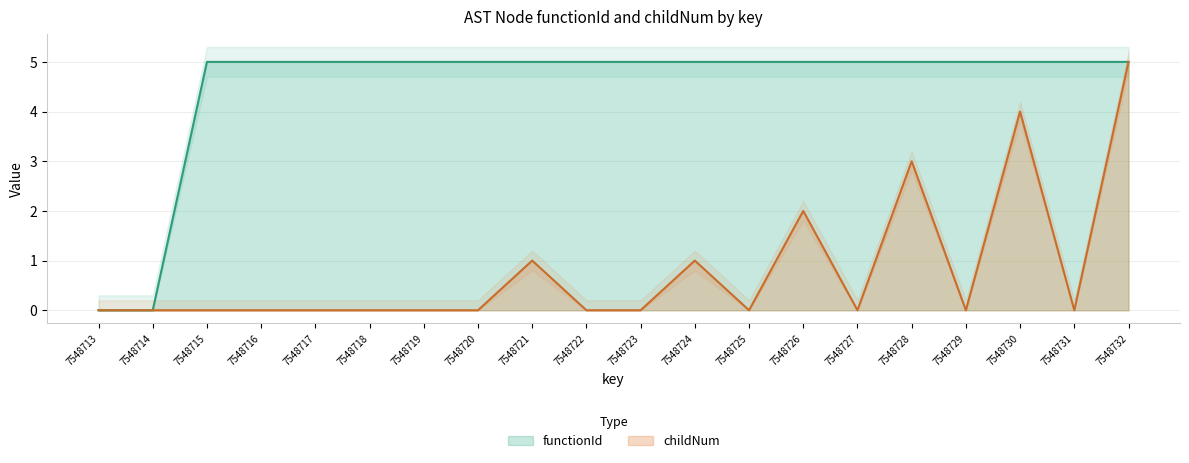

What is the sum of the functionId values at 7548715 and 7548731?

10